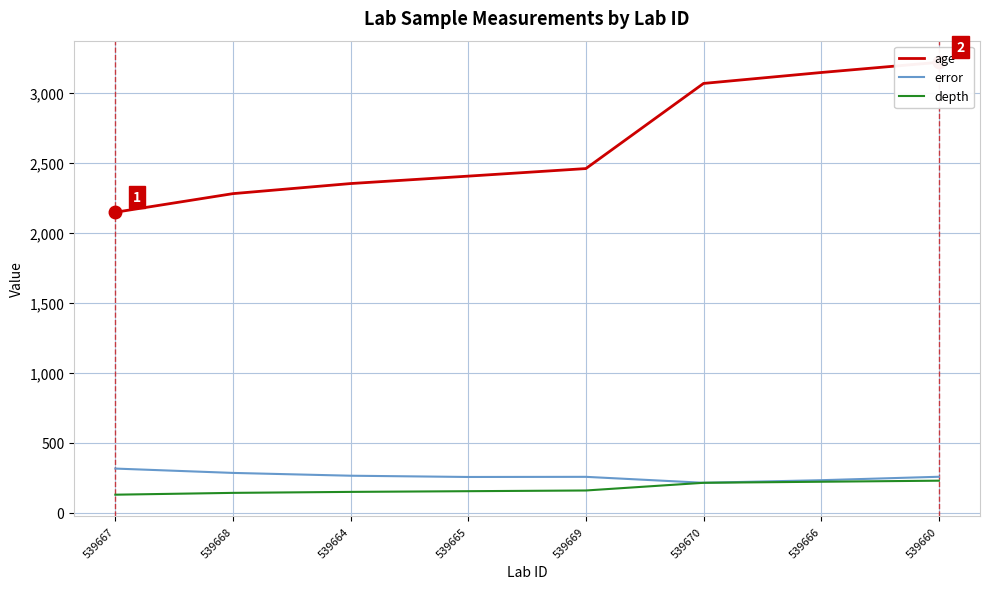

Does the chart display data point markers on the line(s)?

No